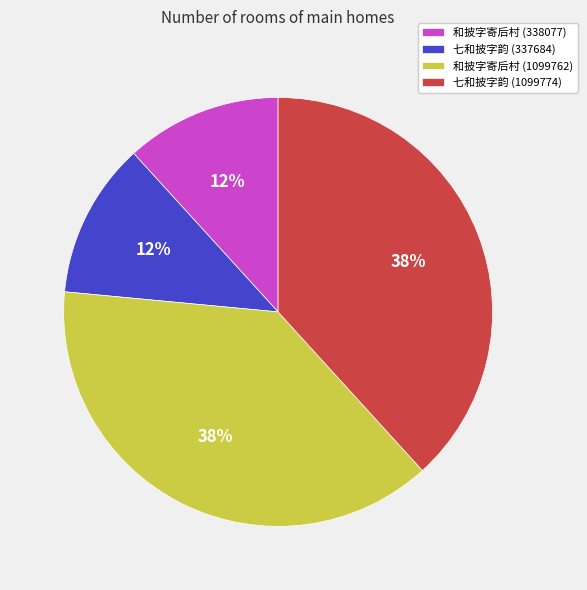

Is it true that 七和披字韵 (1099774) is 38% of the pie?

True